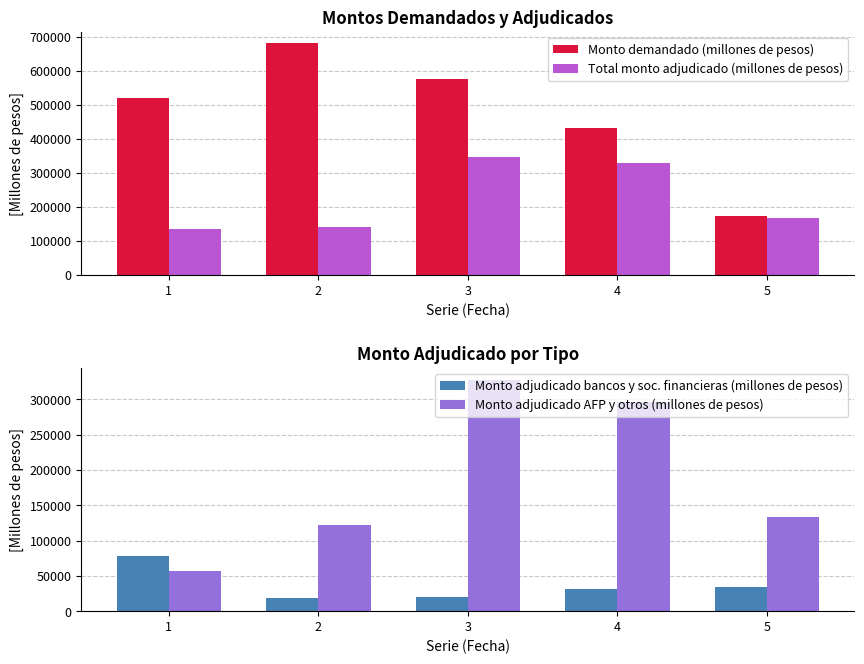

What is the value of the Monto adjudicado bancos y soc. financieras (millones de pesos) bar at the 4th from the left?

31000